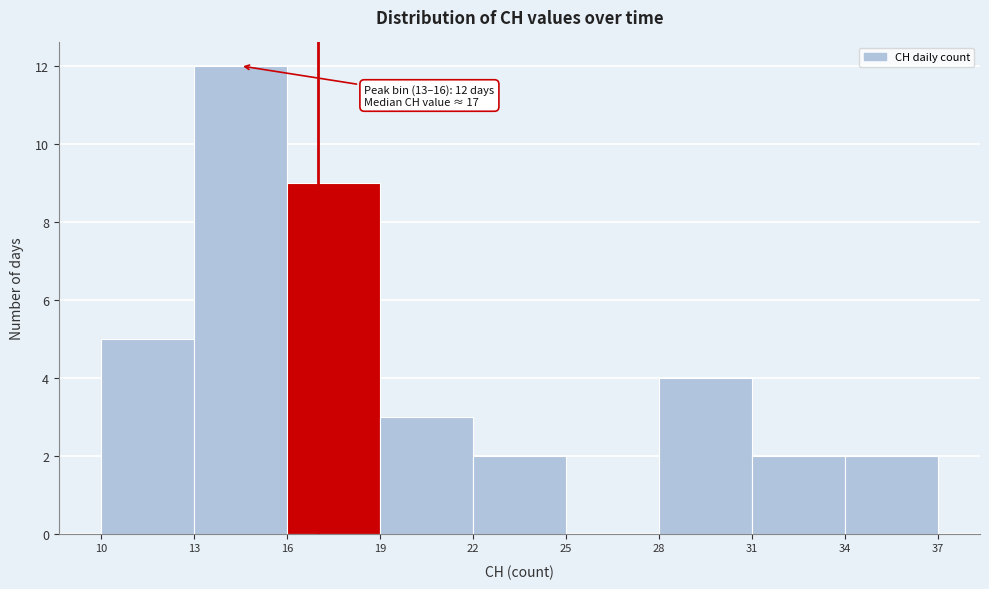

Which range on the x-axis has the tallest bar?

13 to 16